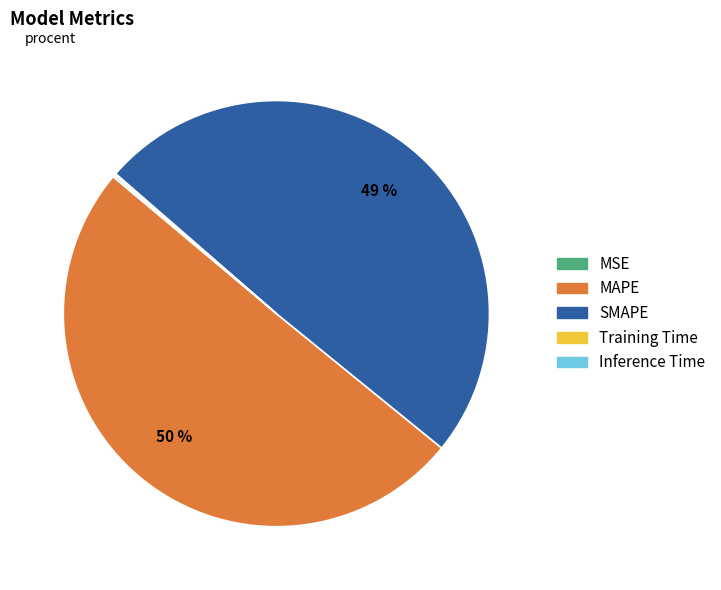

Which slice is the largest?

MAPE